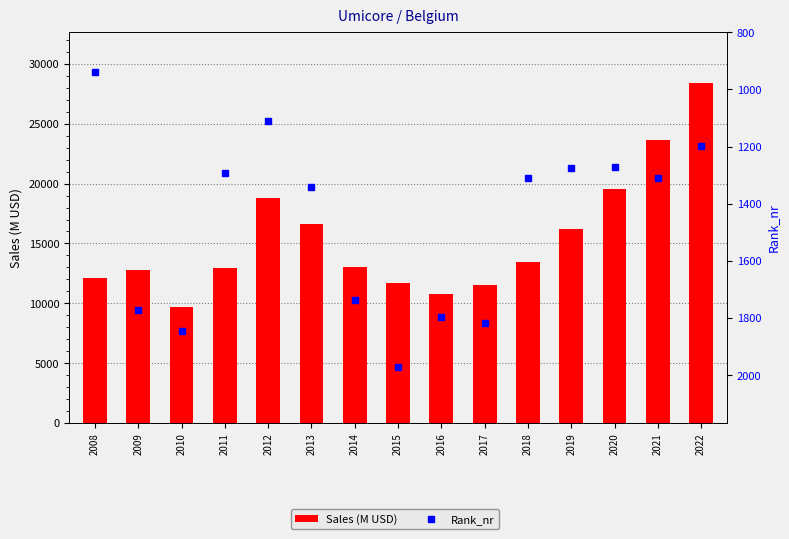

What is the average value of the Sales (M USD) series?

15417